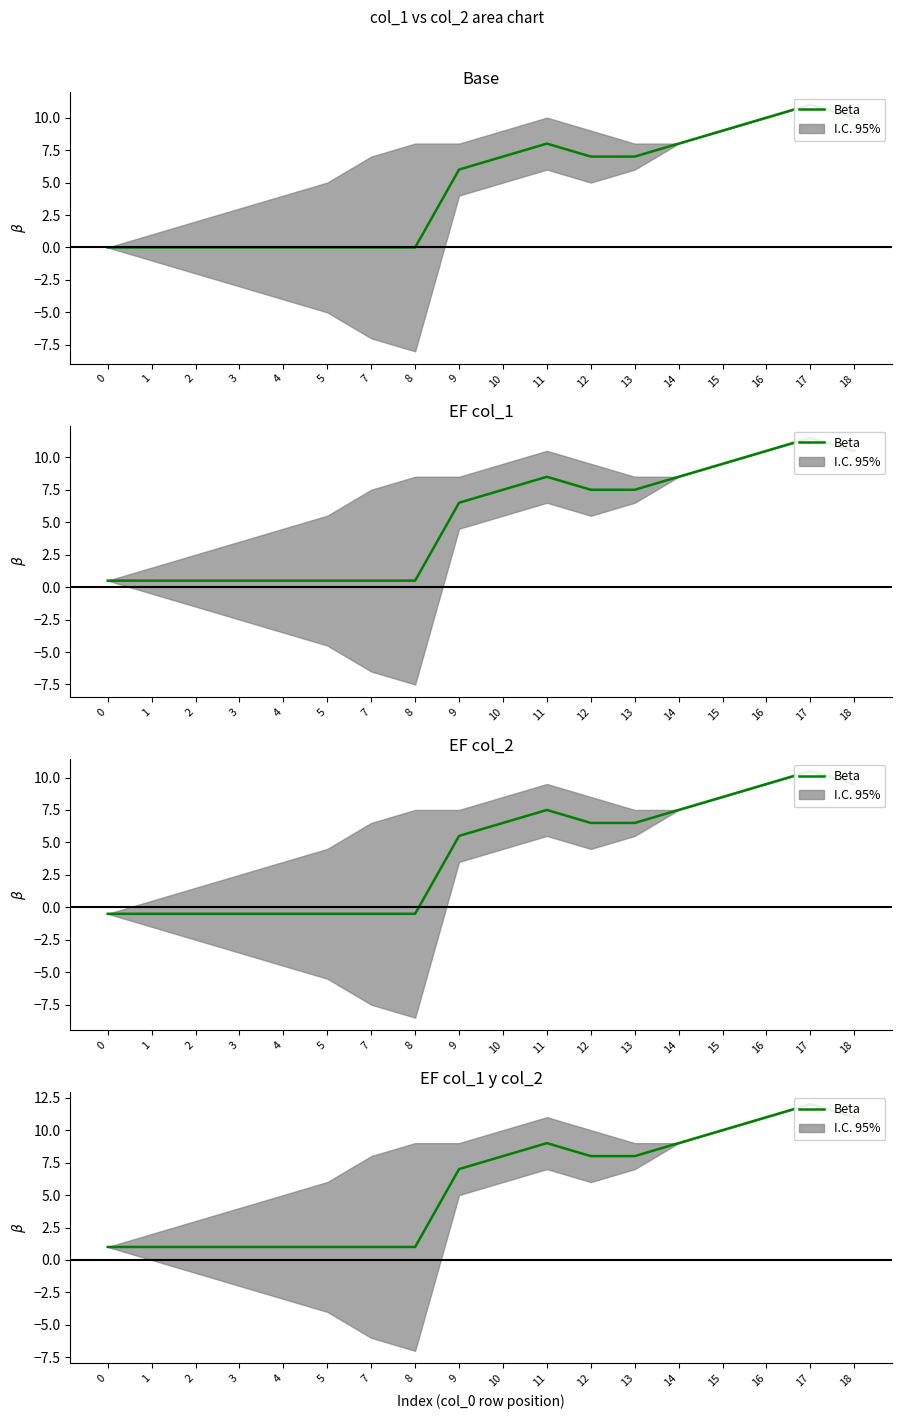

Which has a higher value, 14 or 13?

14